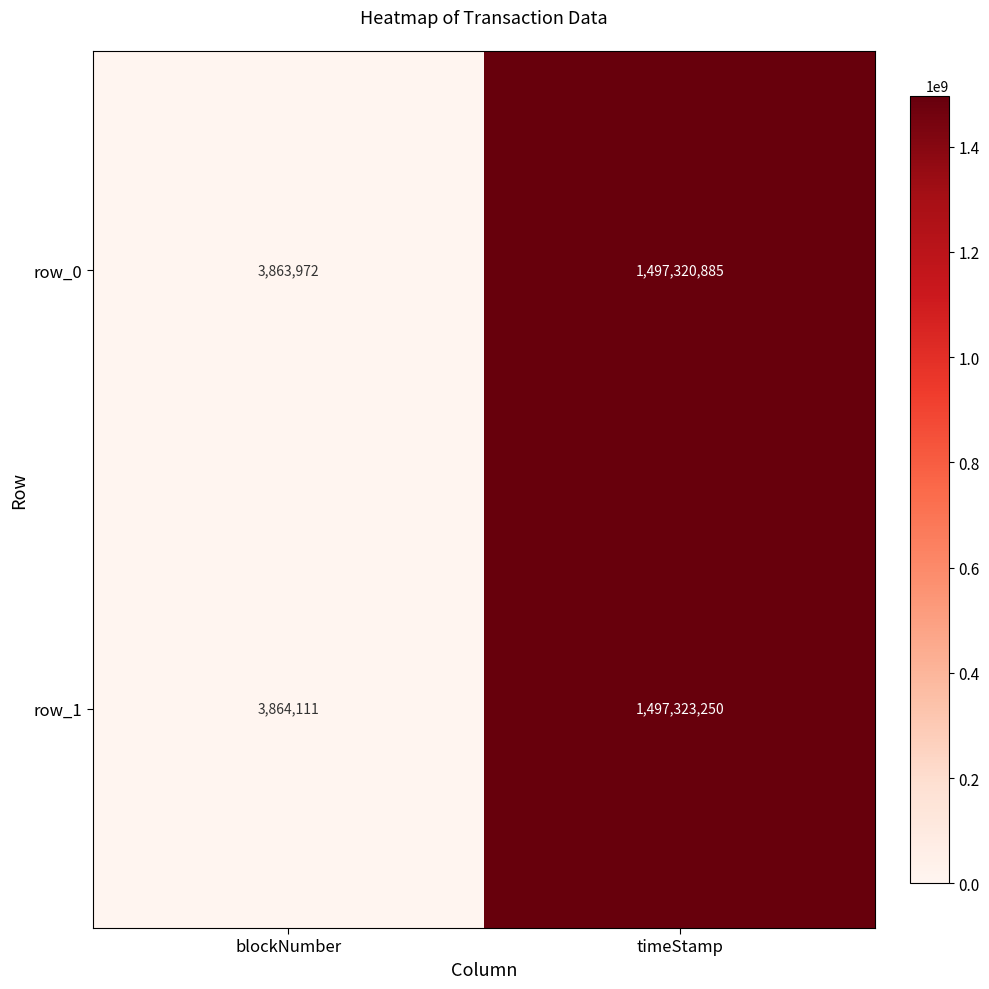

Reading right to left, extract all data points from this chart.

row_0: timeStamp=1497320885	blockNumber=3863972
row_1: timeStamp=1497323250	blockNumber=3864111